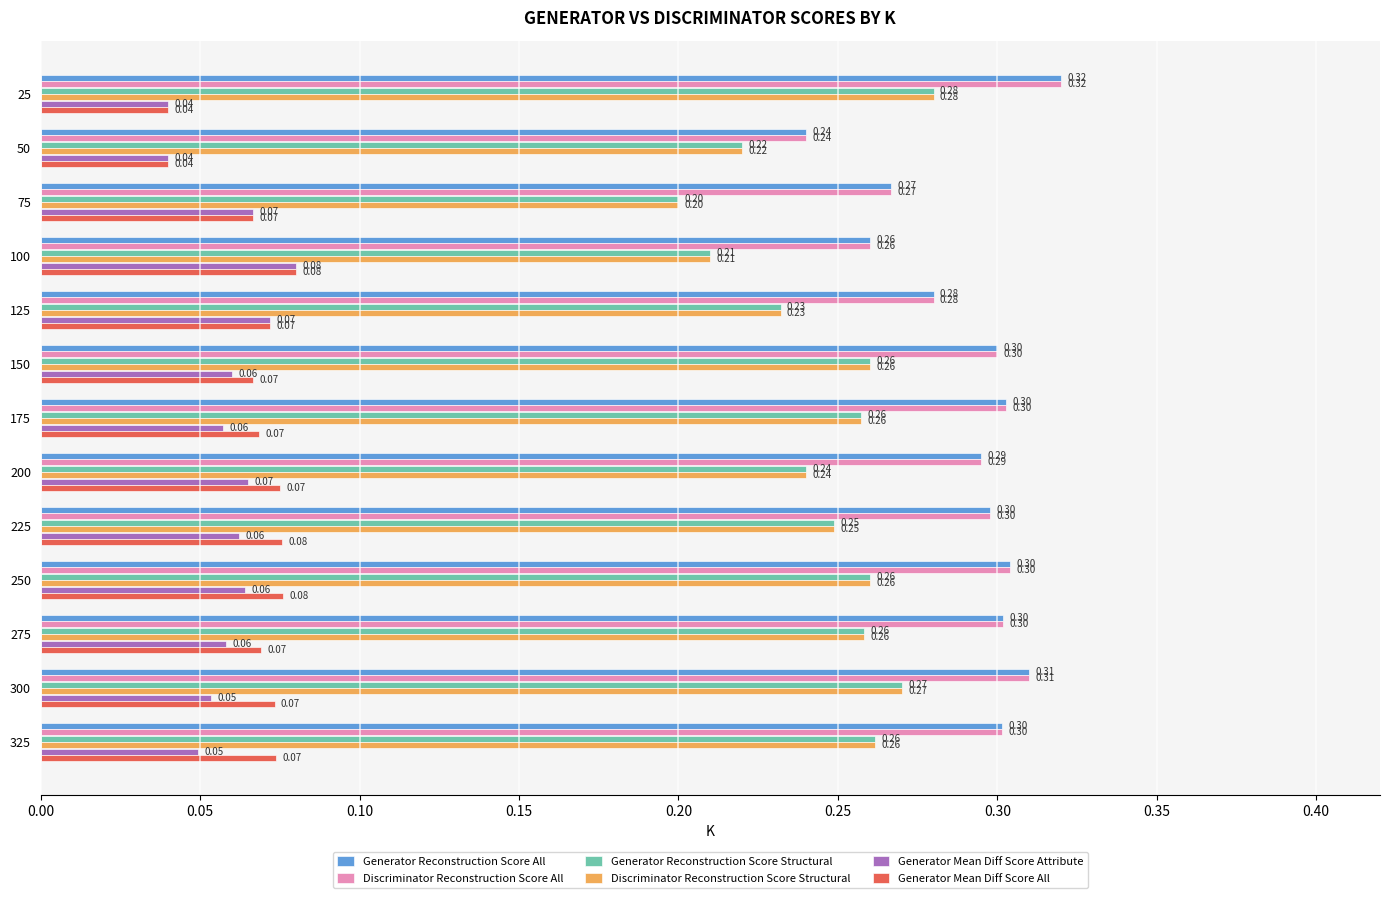

What is the spread (max minus min) of values at 25?

0.3